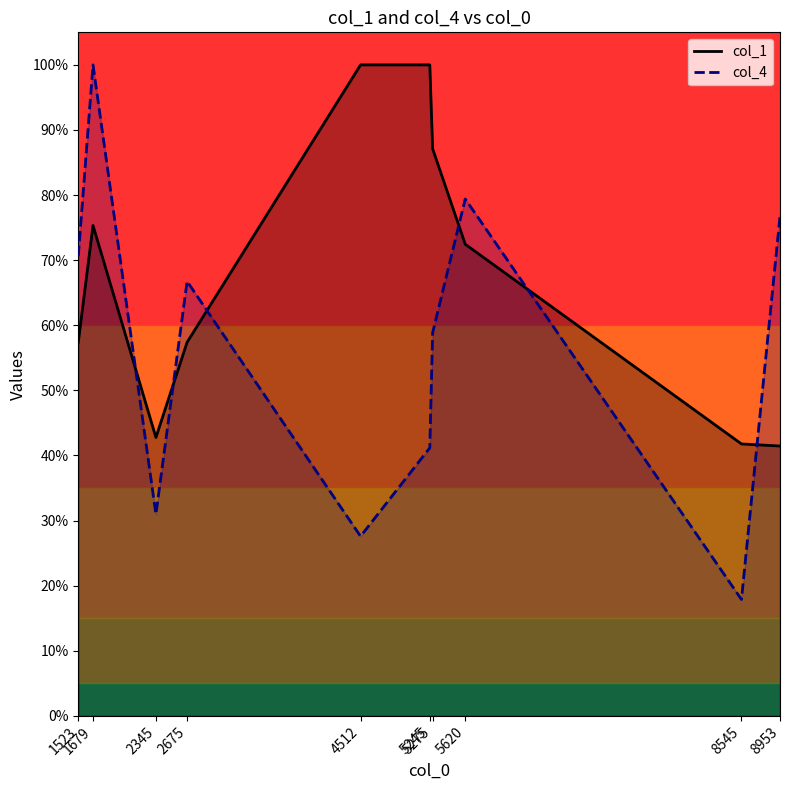

Reading left to right, transcribe all the data shown in this chart.

col_1: 1523=32664578.0	1679=42859630.0	2345=24334596.0	2675=32652147.0	4512=56897415.0	5245=56897410.0	5275=49567512.0	5620=41224530.0	8545=23768941.0	8953=23587410.0
col_4: 1523=40196350.2	1679=56897415.0	2345=17624811.0	2675=37980698.0	4512=15696992.7	5245=23428347.4	5275=33495842.9	5620=45183241.3	8545=10174596.6	8953=43663745.7